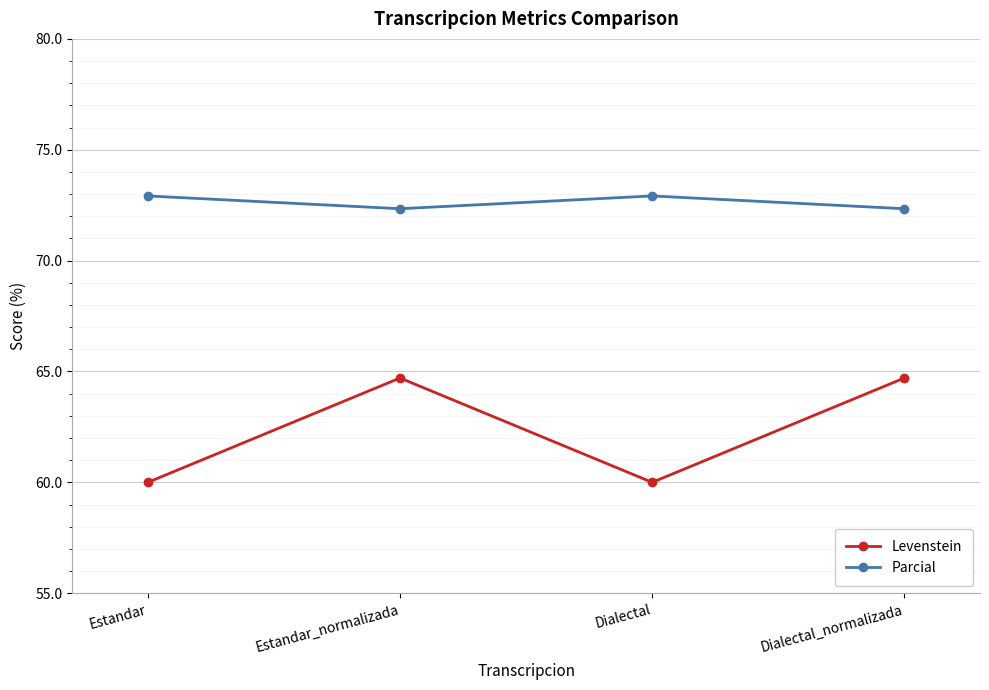

How many values in the Levenstein series exceed 64?

2